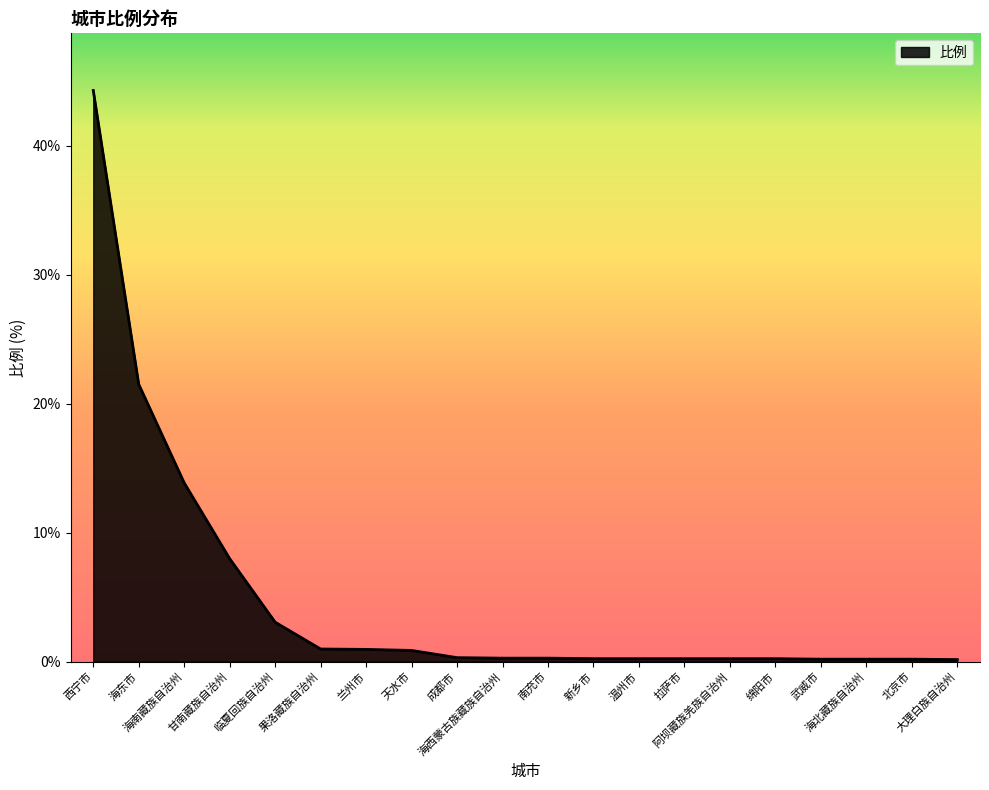

What position from the right is 海东市?

19